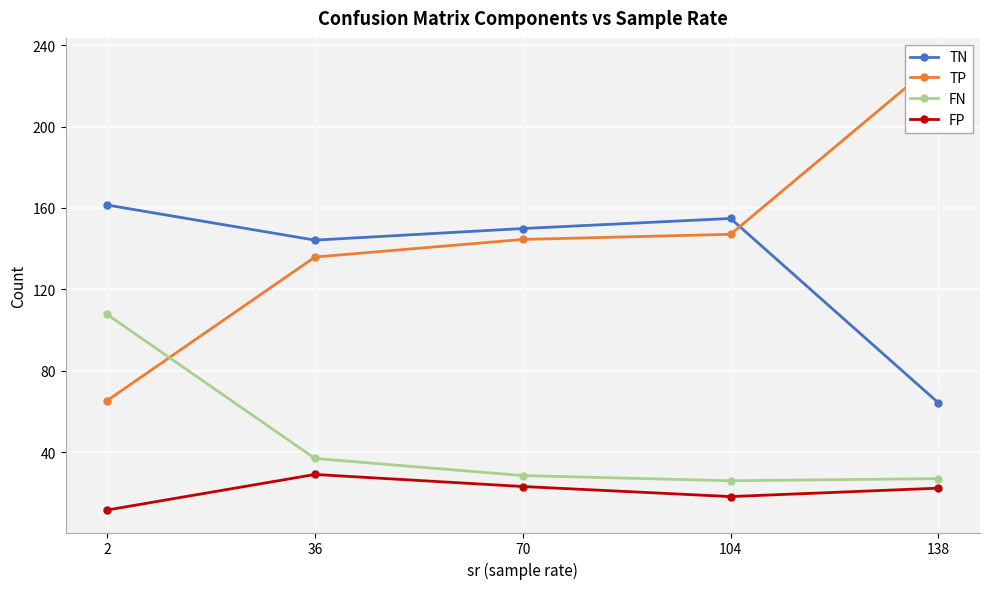

Reading right to left, extract all data points from this chart.

TN: 138=64.2	104=154.8	70=149.9	36=144.2	2=161.4
TP: 138=232.5	104=147.1	70=144.5	36=135.9	2=65.3
FN: 138=27.0	104=25.9	70=28.5	36=36.9	2=107.7
FP: 138=22.3	104=18.2	70=23.1	36=29.0	2=11.6